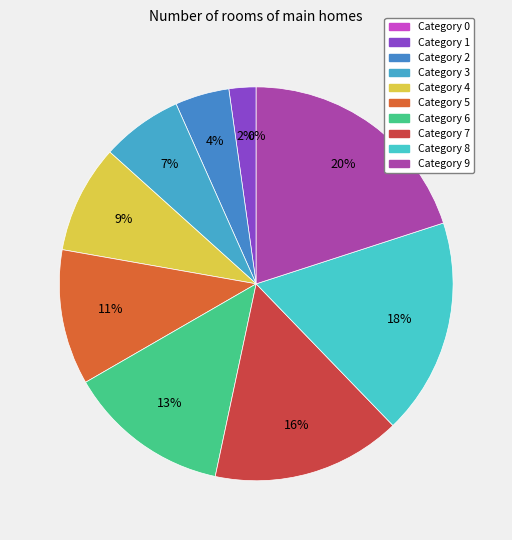

How many segments does this pie chart have?

10